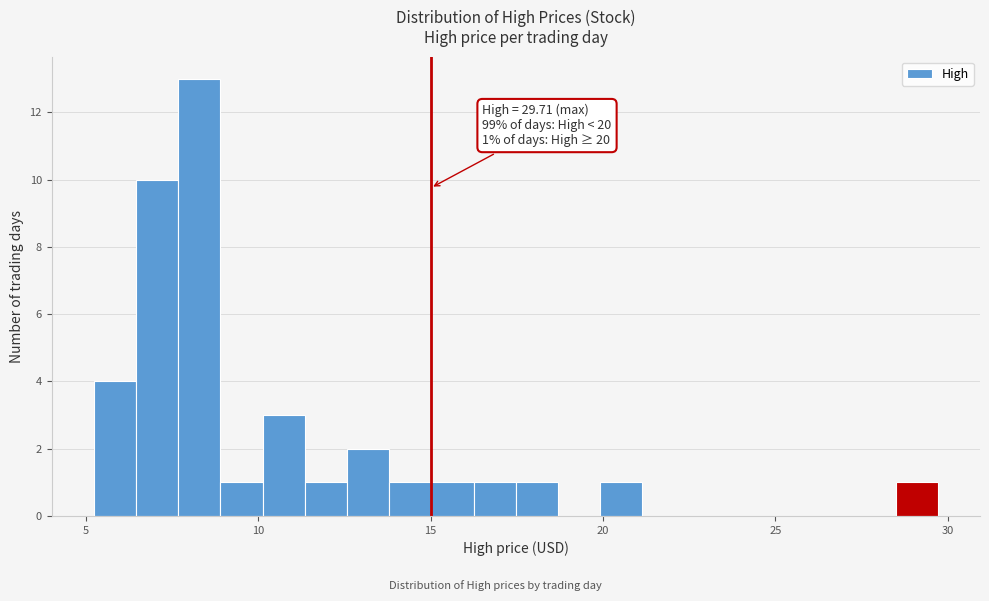

Read against the x-axis, roughly where is the centre of the tallest bar?

8.5